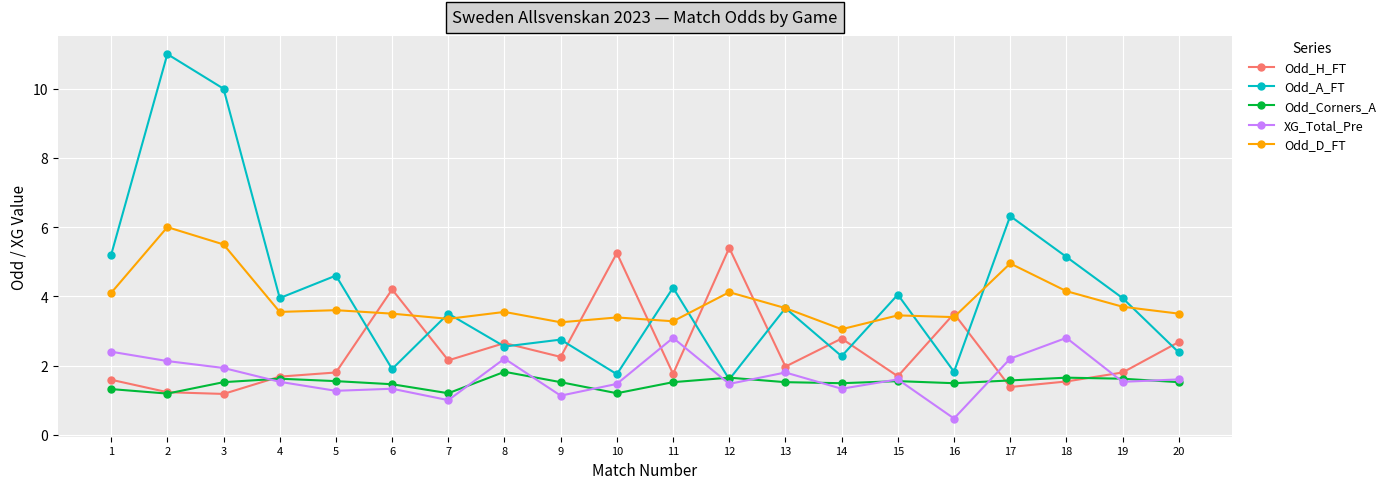

What is the minimum value shown in the chart?

0.5